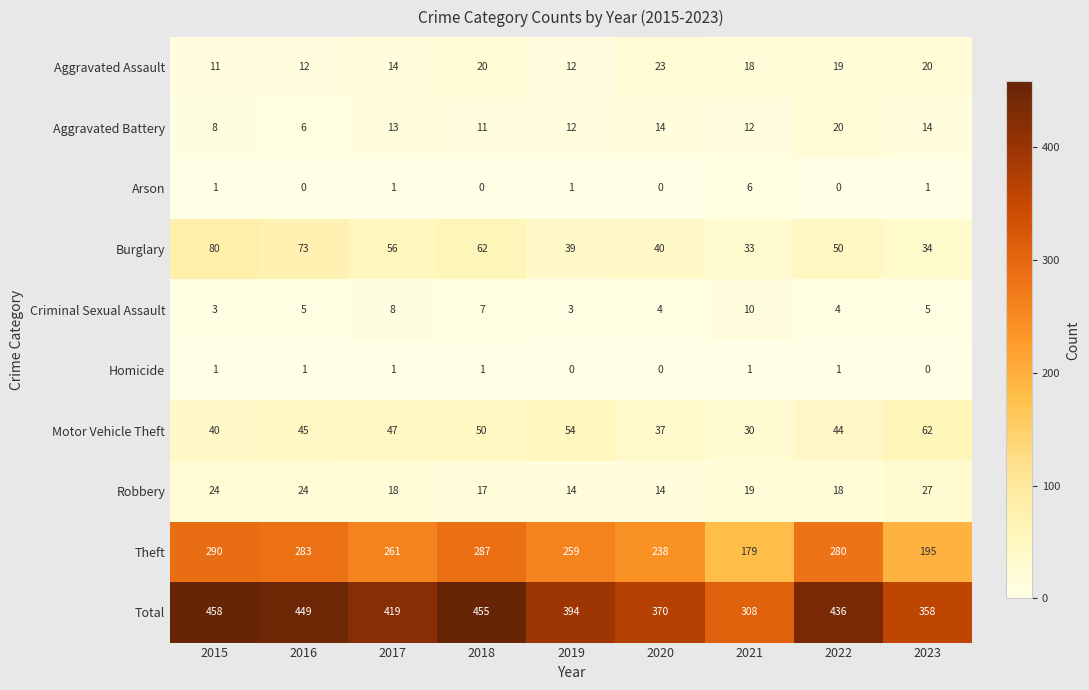

What is the approximate value of Motor Vehicle Theft at 2020?

37